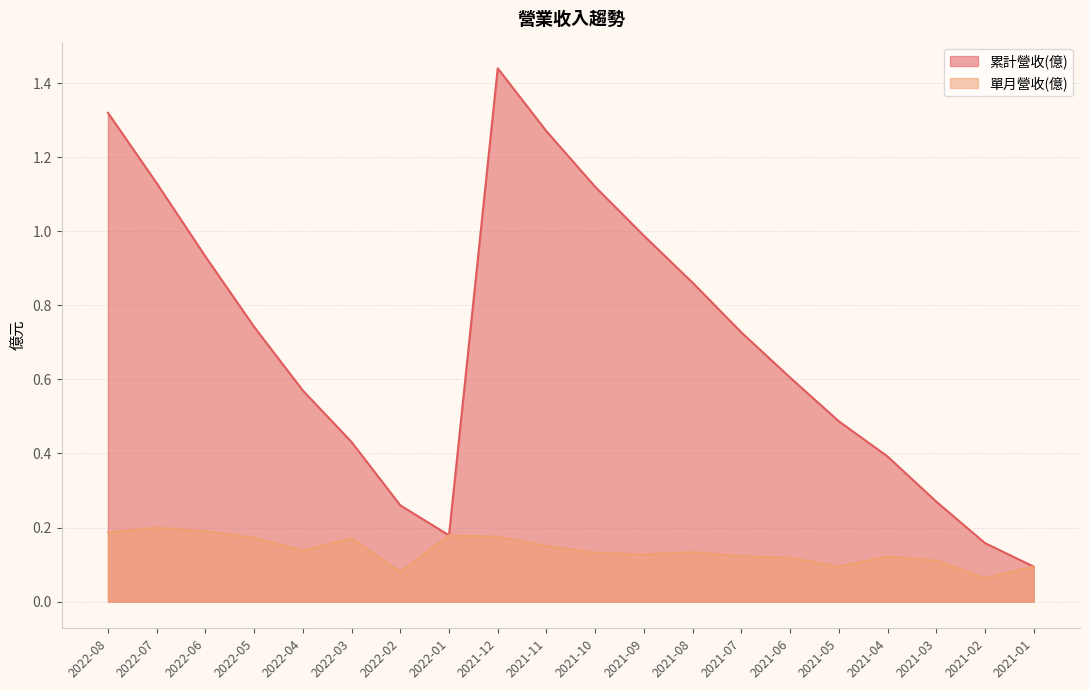

Reading left to right, list all the values displayed in this chart.

累計營收(億): 1.3	1.1	0.9	0.7	0.6	0.4	0.3	0.2	1.4	1.3	1.1	1.0	0.9	0.7	0.6	0.5	0.4	0.3	0.2	0.1
單月營收(億): 0.2	0.2	0.2	0.2	0.1	0.2	0.1	0.2	0.2	0.1	0.1	0.1	0.1	0.1	0.1	0.1	0.1	0.1	0.1	0.1